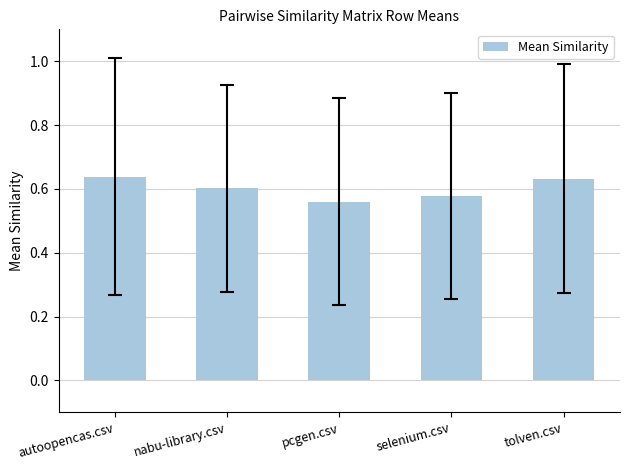

What is the label of the 3rd bar from the right?

pcgen.csv